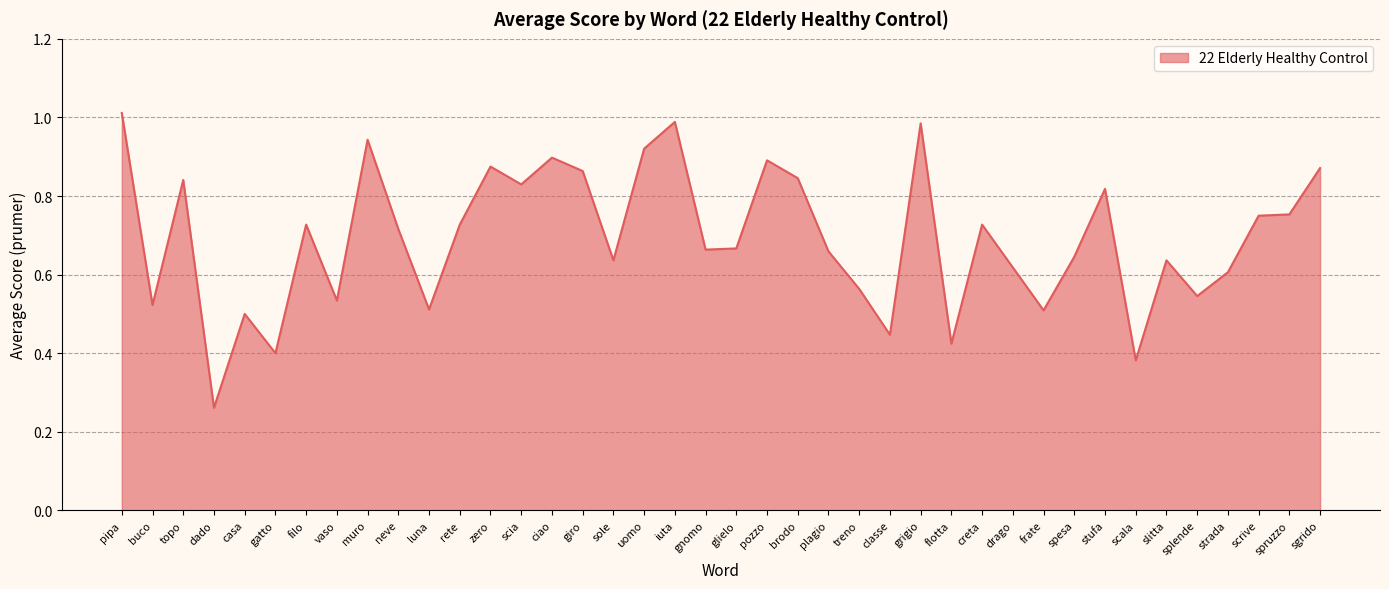

Does the chart display data point markers on the line(s)?

No